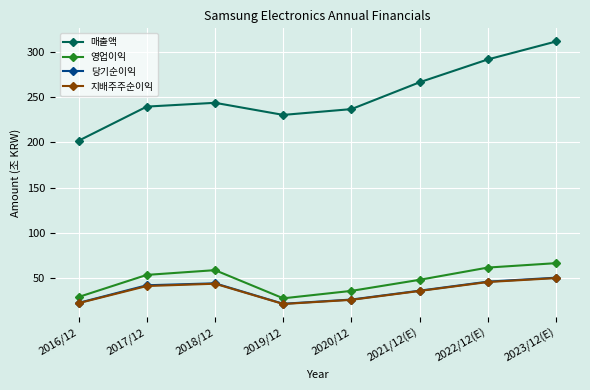

Does the chart have visible grid lines?

Yes